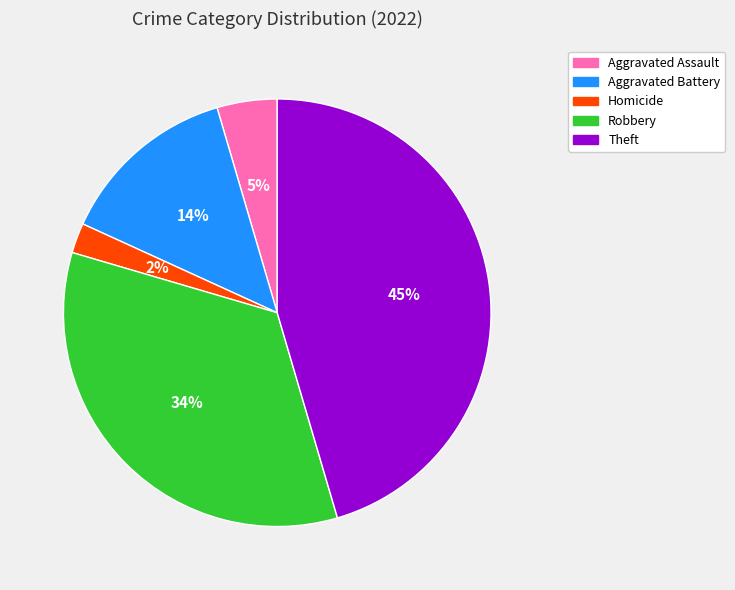

How many slices are in this pie chart?

5